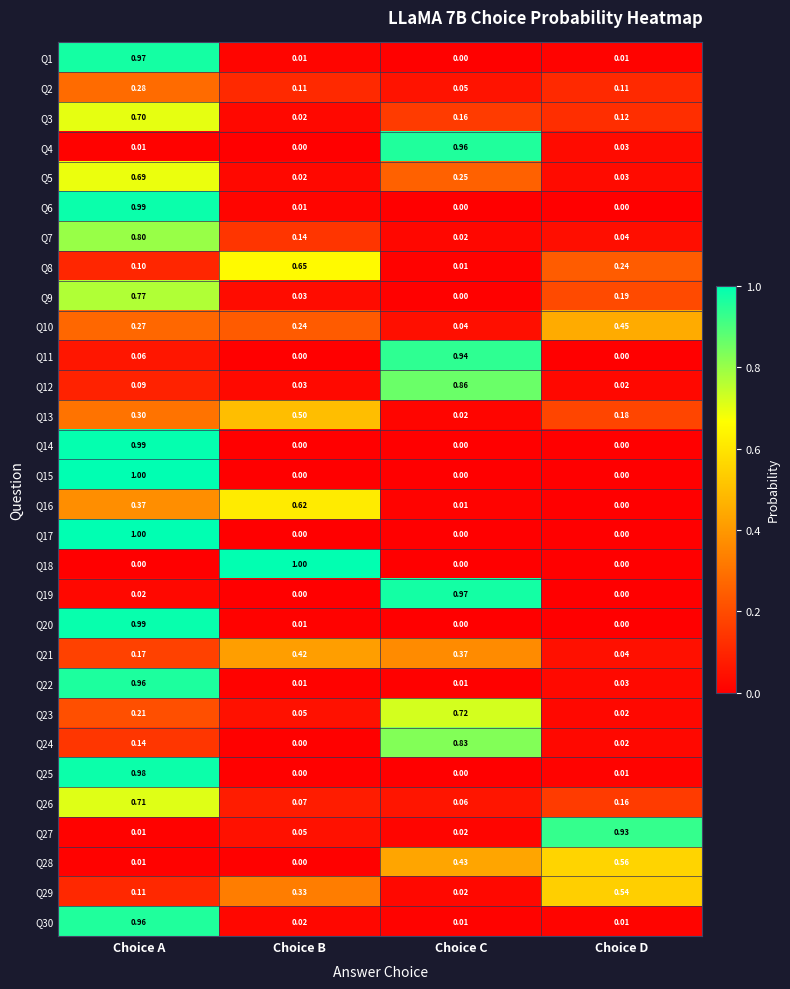

At how many categories does at least one series exceed 0?

4